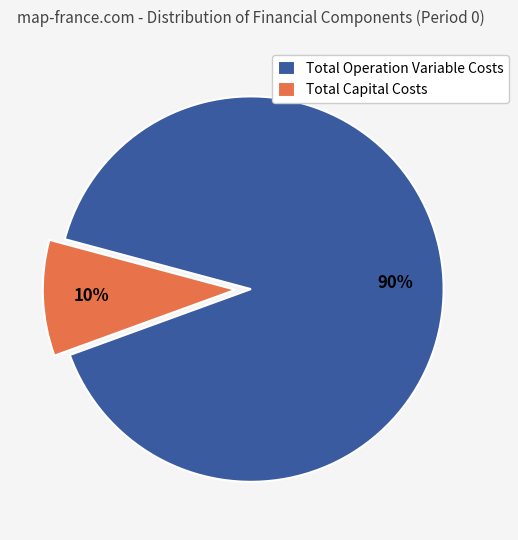

Which category accounts for the majority?

Total Operation Variable Costs